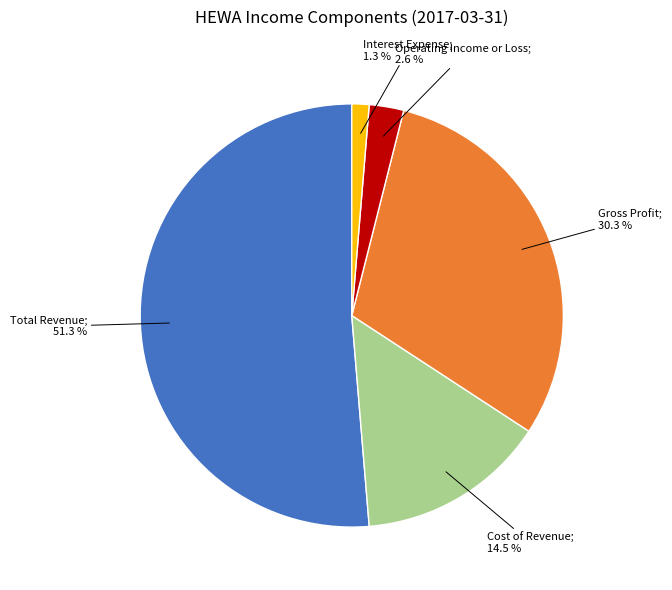

Is there a majority slice in this chart?

Yes